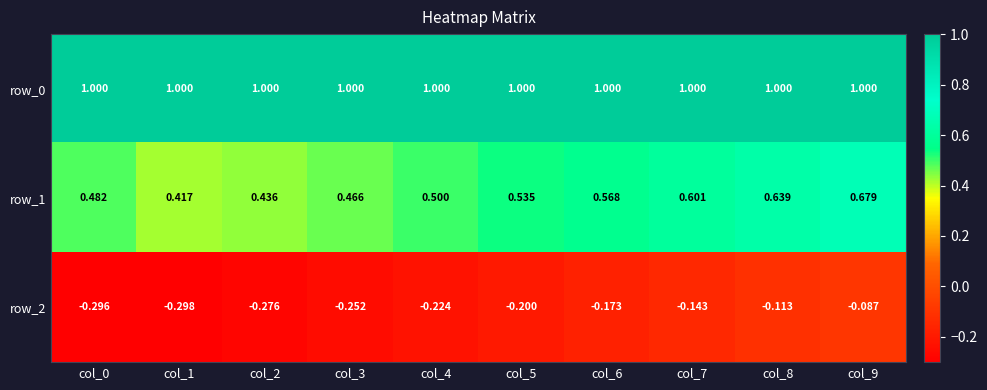

At which category is the sum across all series the highest?

col_9